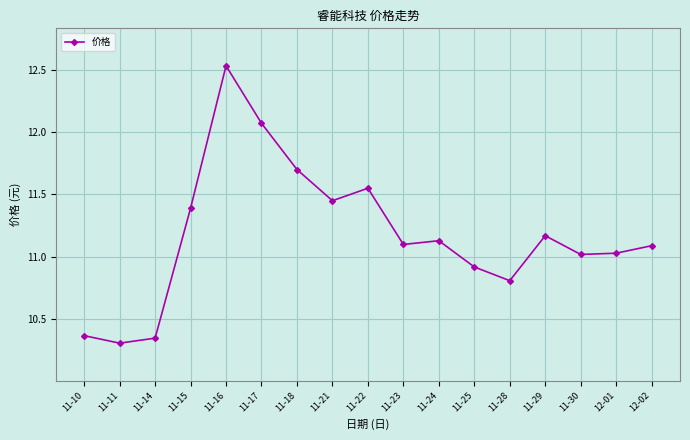

How many values are below 11?

5